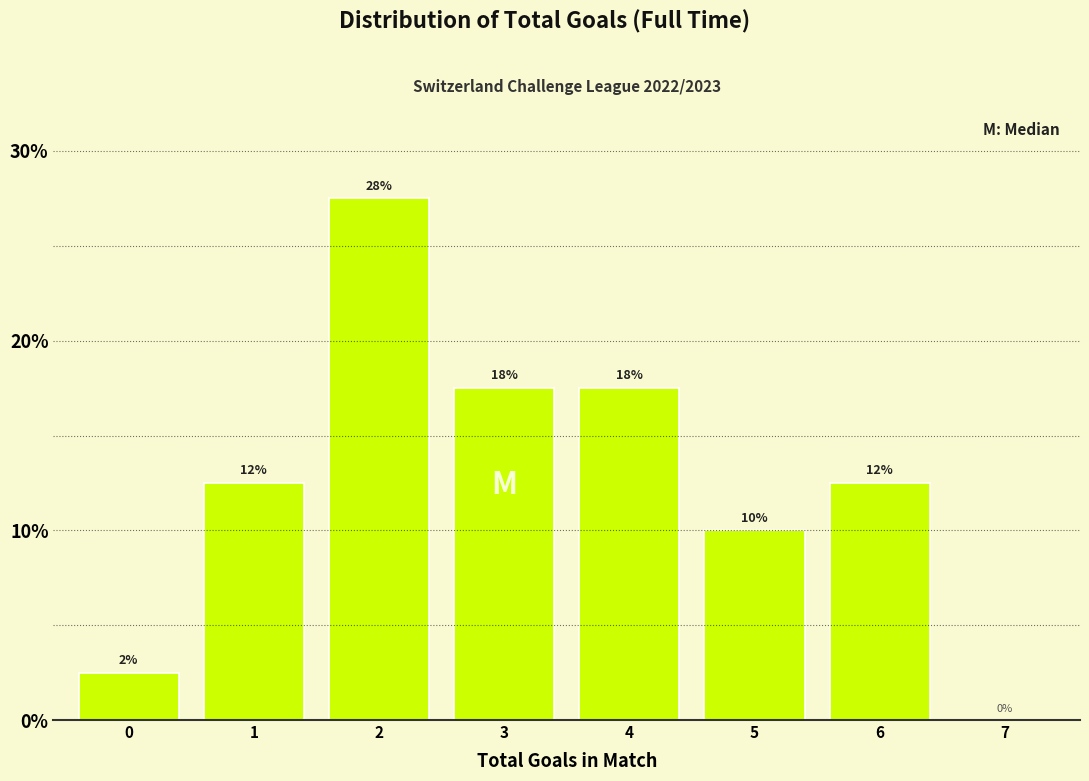

Are the bars horizontal?

No